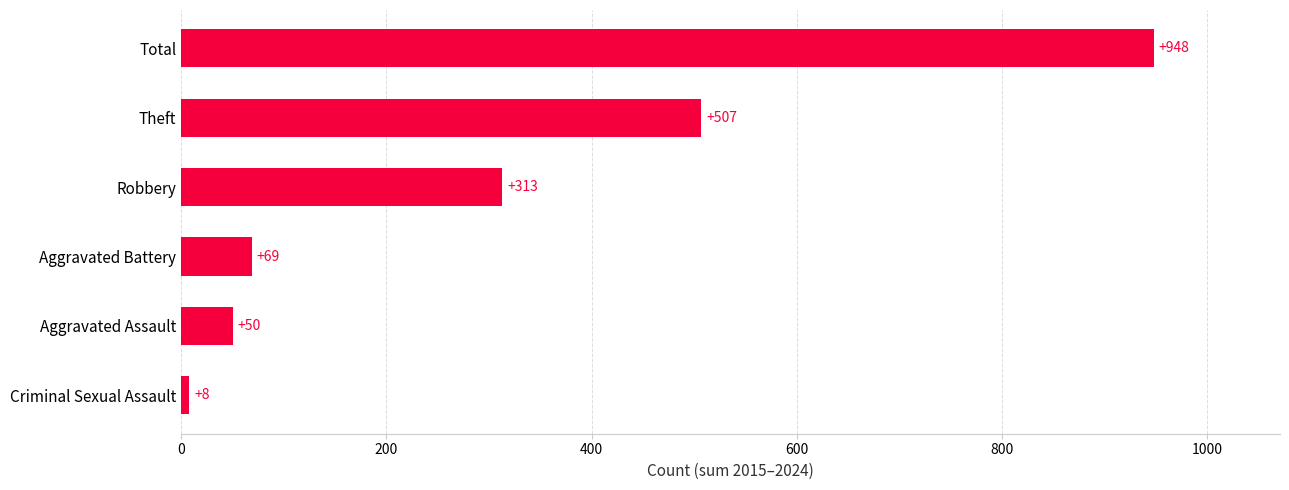

Rank the categories by value from highest to lowest.

Total, Theft, Robbery, Aggravated Battery, Aggravated Assault, Criminal Sexual Assault